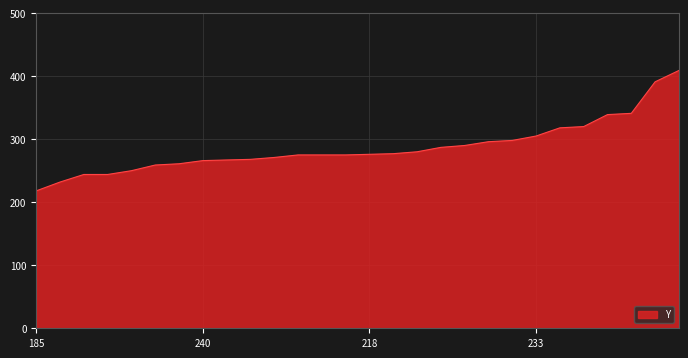

What is the minimum value shown in the chart?

218